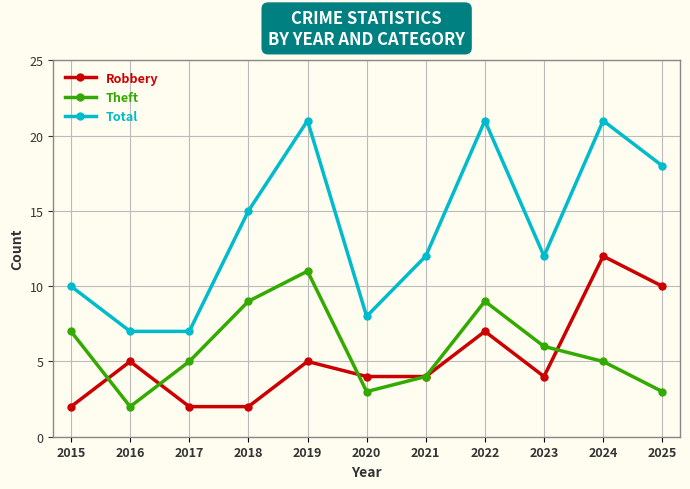

True or false: Robbery and Theft intersect in this chart.

True